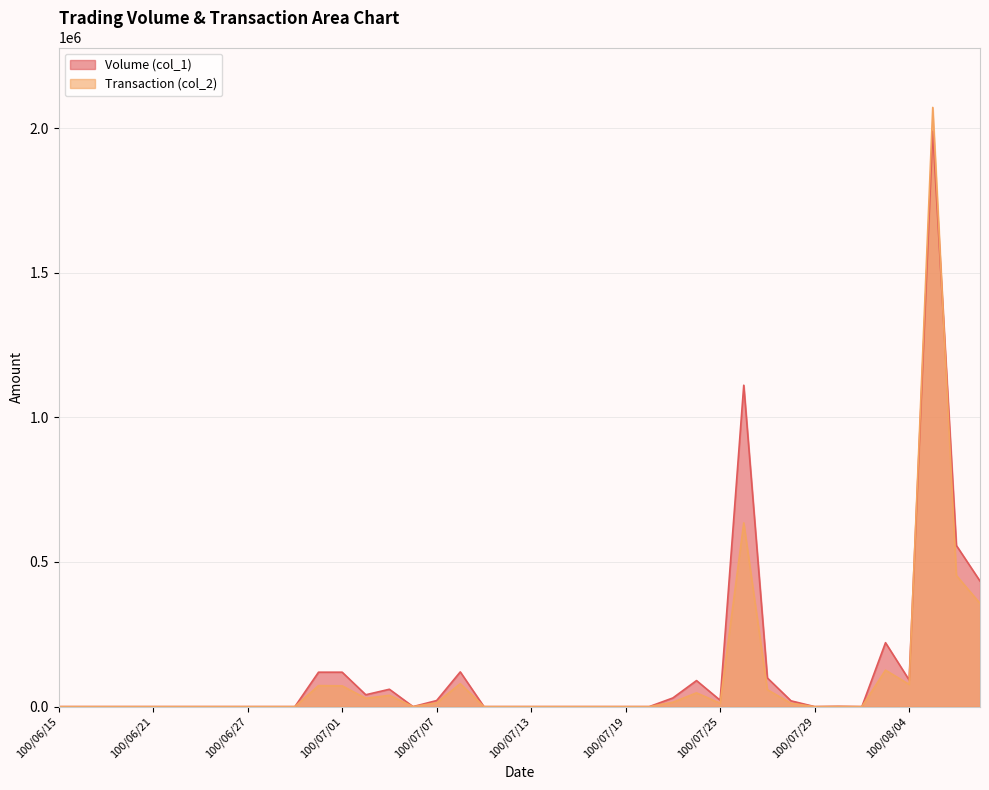

What are all the series names shown in the legend?

Volume (col_1), Transaction (col_2)